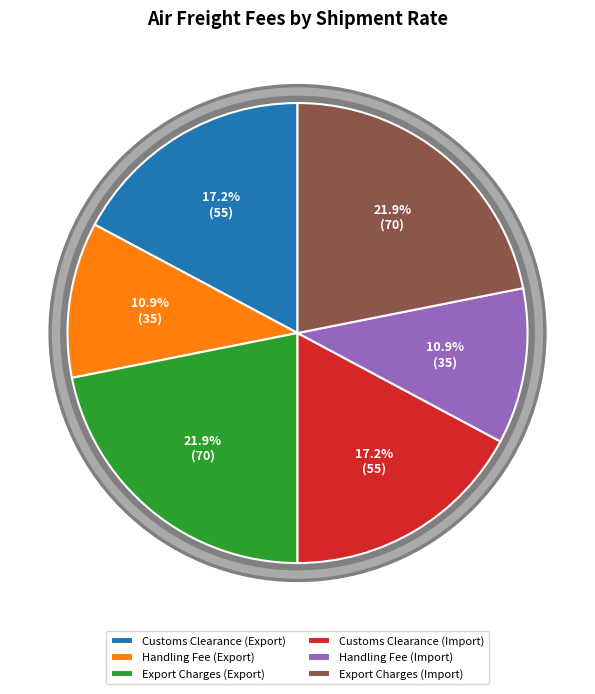

Count the number of slices in the pie.

6